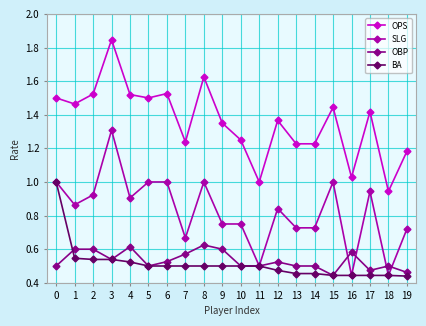

True or false: OPS and OBP intersect in this chart.

False